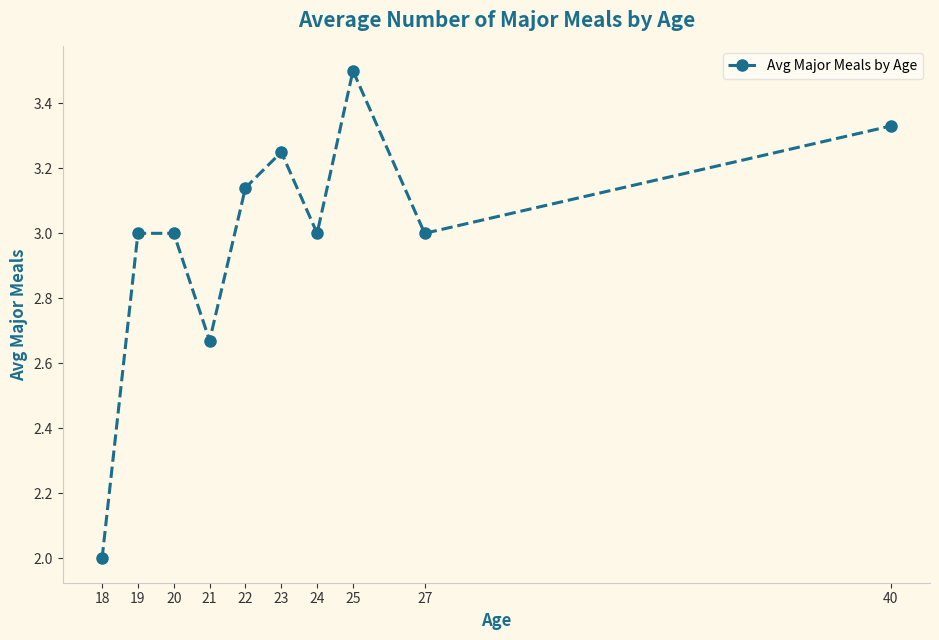

At which label is the value closest to 2?

18